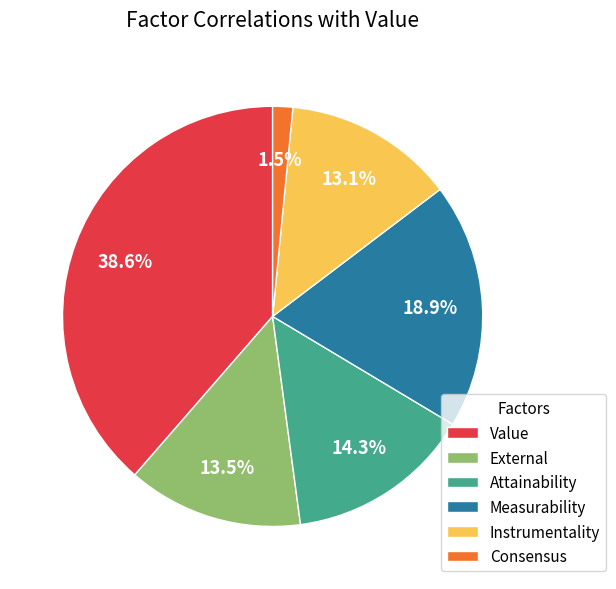

Is there any slice that represents more than half of the pie?

No